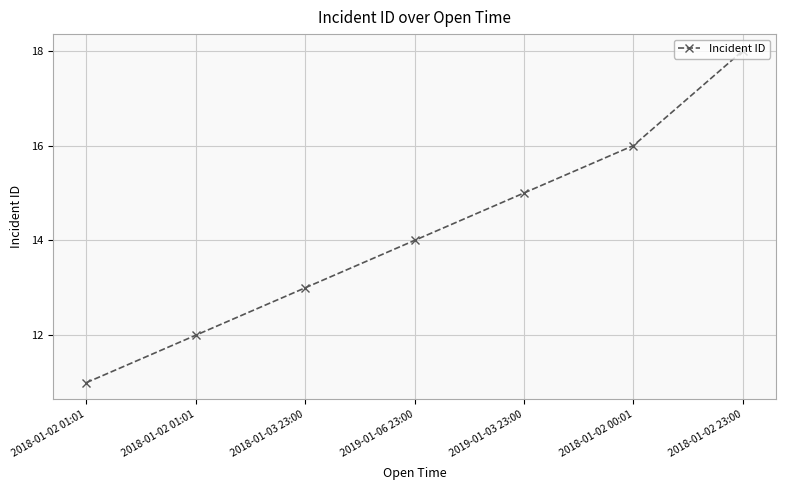

What is the difference between the values at 2018-01-02 23:00 and 2019-01-03 23:00?

3